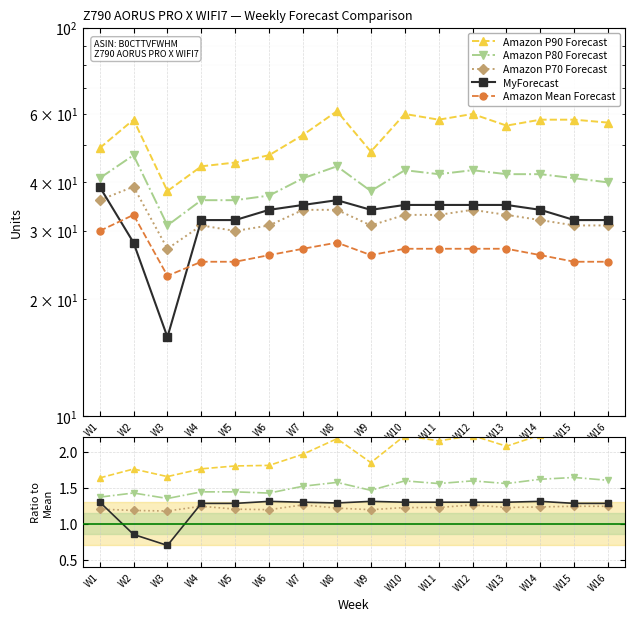

True or false: Amazon P90 Forecast and Amazon P80 Forecast cross at least once.

False